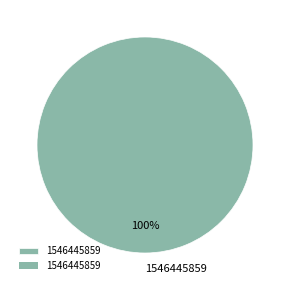

Count the number of slices in the pie.

1